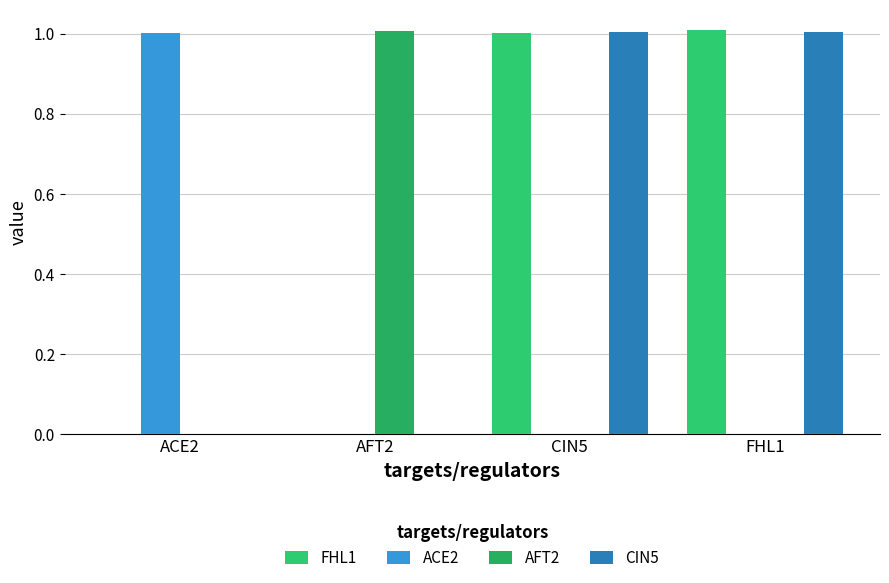

At which label is FHL1 closest to 0?

ACE2